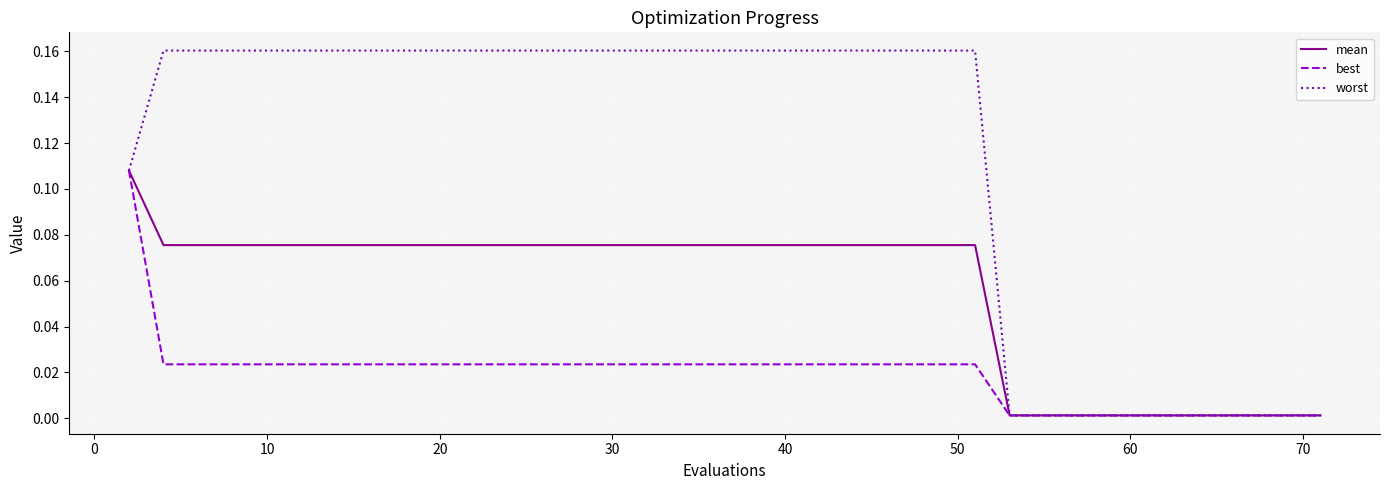

Which series has the largest total across all categories?

worst